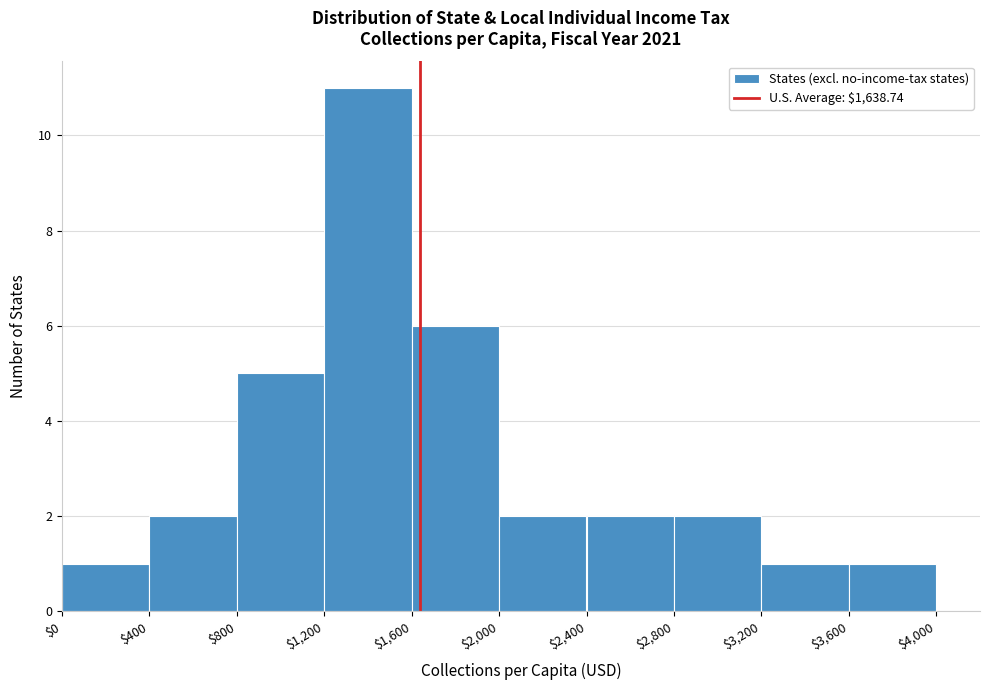

How tall is the bar that spans $0 to $400 on the x-axis? The values are not printed on the chart, so give them approximately, as read against the axis.

1